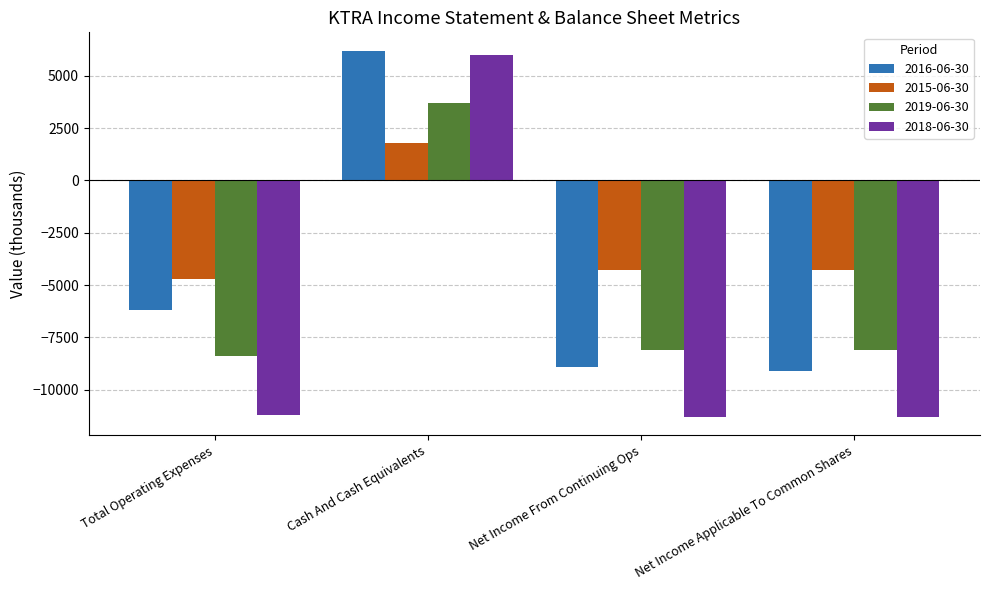

Reading left to right, list all the values displayed in this chart.

2016-06-30: Total Operating Expenses=-6200	Cash And Cash Equivalents=6200	Net Income From Continuing Ops=-8900	Net Income Applicable To Common Shares=-9100
2015-06-30: Total Operating Expenses=-4700	Cash And Cash Equivalents=1800	Net Income From Continuing Ops=-4300	Net Income Applicable To Common Shares=-4300
2019-06-30: Total Operating Expenses=-8400	Cash And Cash Equivalents=3700	Net Income From Continuing Ops=-8100	Net Income Applicable To Common Shares=-8100
2018-06-30: Total Operating Expenses=-11200	Cash And Cash Equivalents=6000	Net Income From Continuing Ops=-11300	Net Income Applicable To Common Shares=-11300